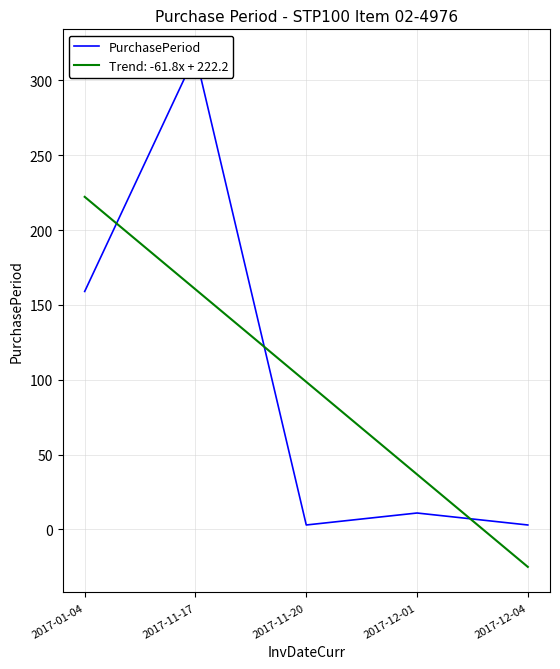

The value at 2017-11-17 is 317. True or false?

True